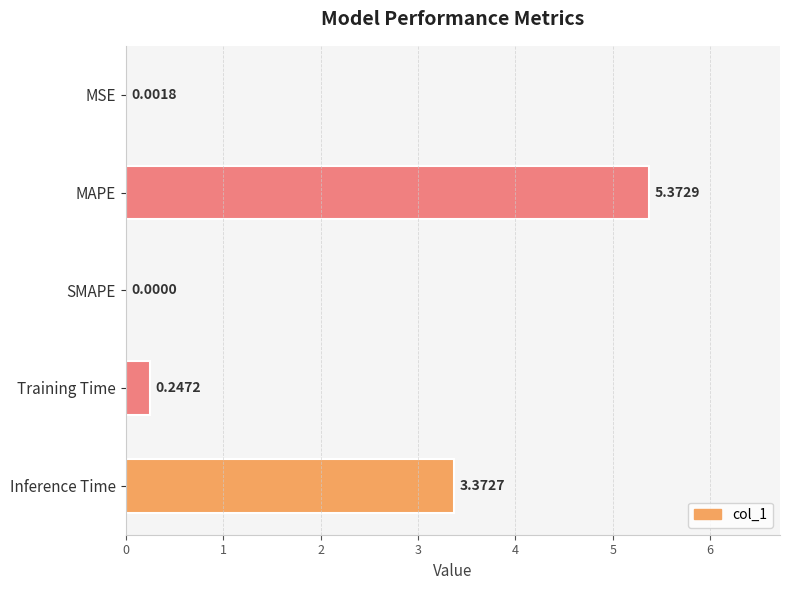

Where is the data nearest to the value 2?

Inference Time